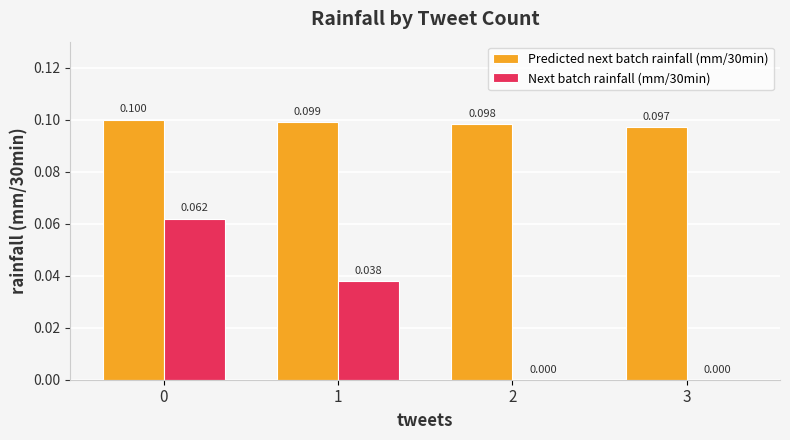

How many values in the Next batch rainfall (mm/30min) series exceed 0?

2